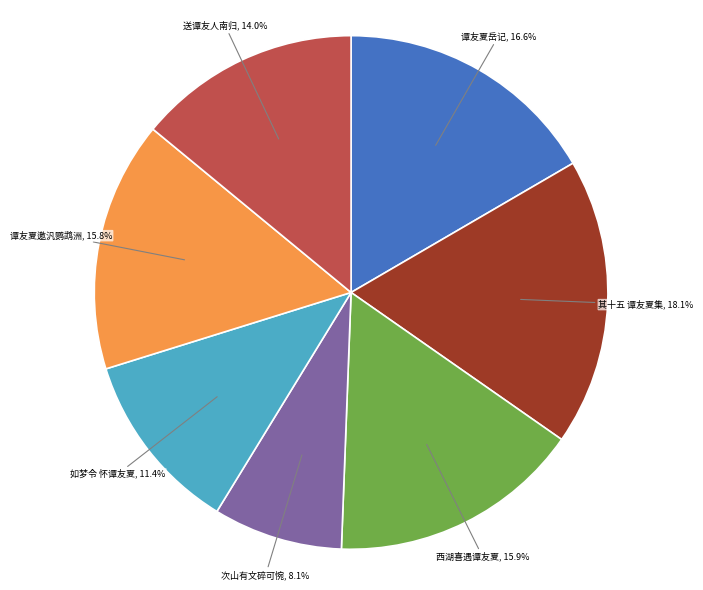

Is there any slice that represents more than half of the pie?

No